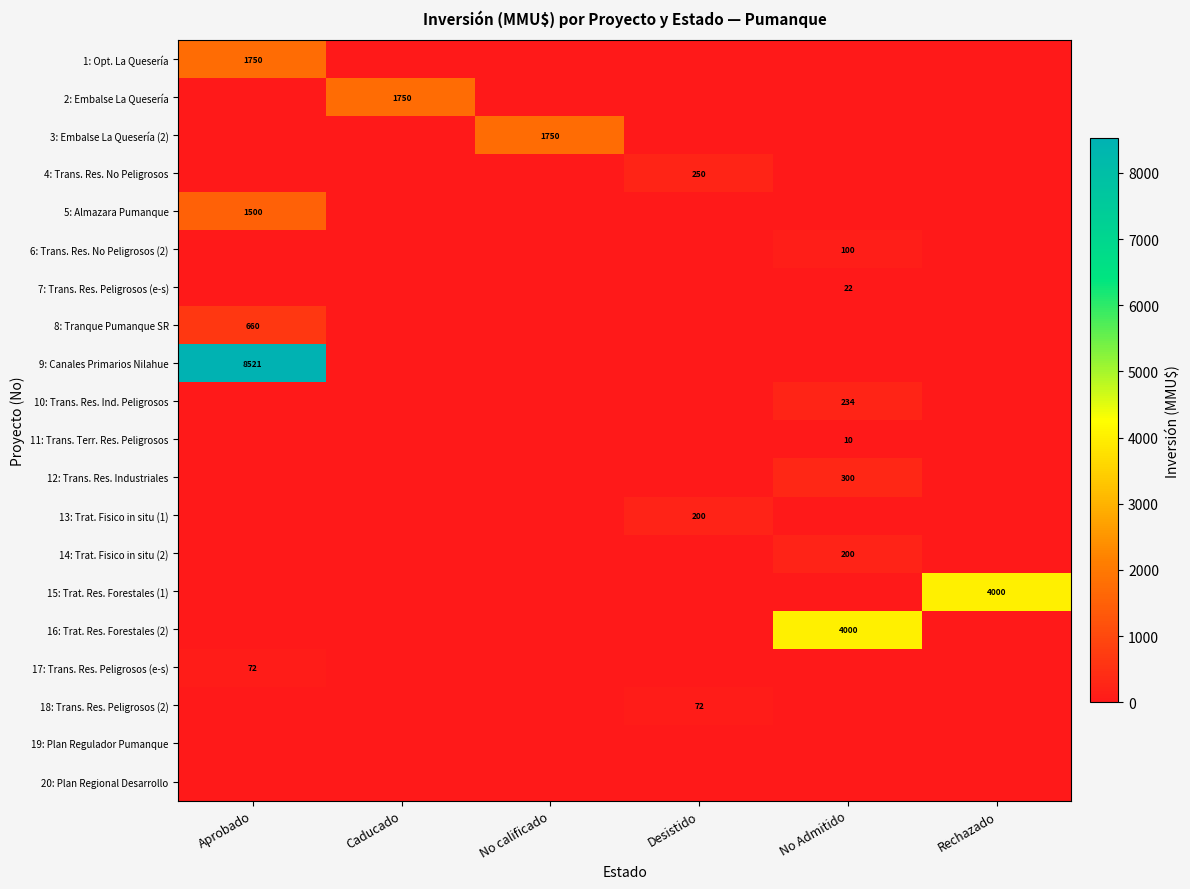

True or false: 16: Trat. Res. Forestales (2) has a value of 5947 at No Admitido.

False